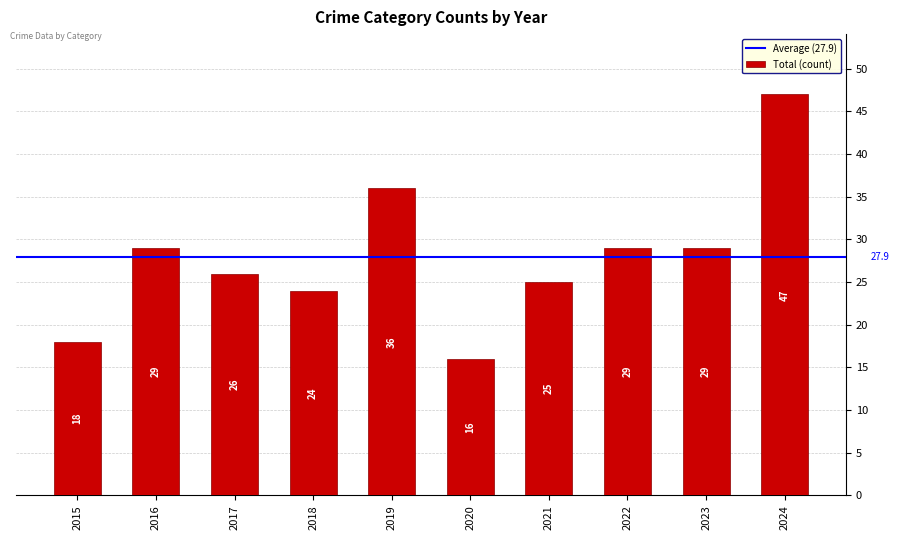

How many data points are less than 29?

5